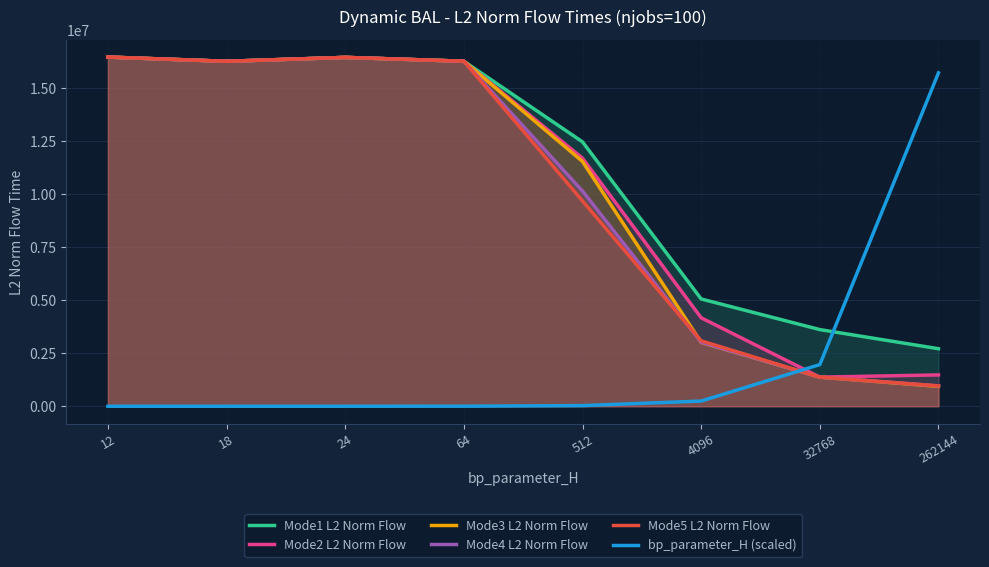

Where is Mode2 L2 Norm Flow nearest to the value 8924181?

512